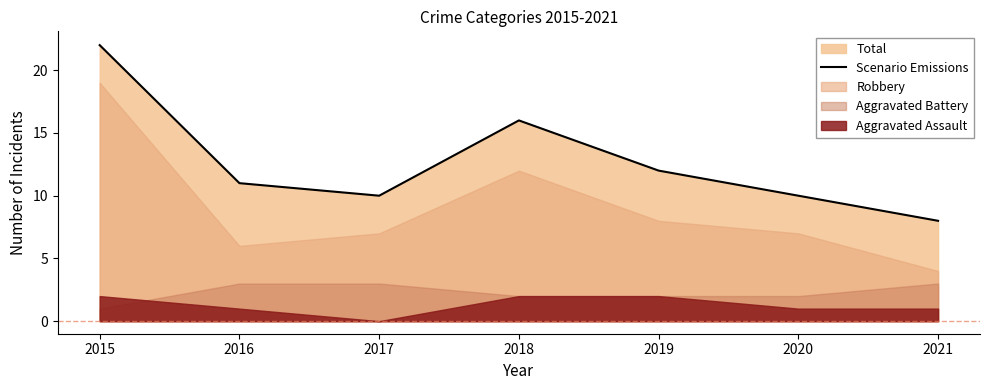

Reading right to left, extract all data points from this chart.

2021=8	2020=10	2019=12	2018=16	2017=10	2016=11	2015=22